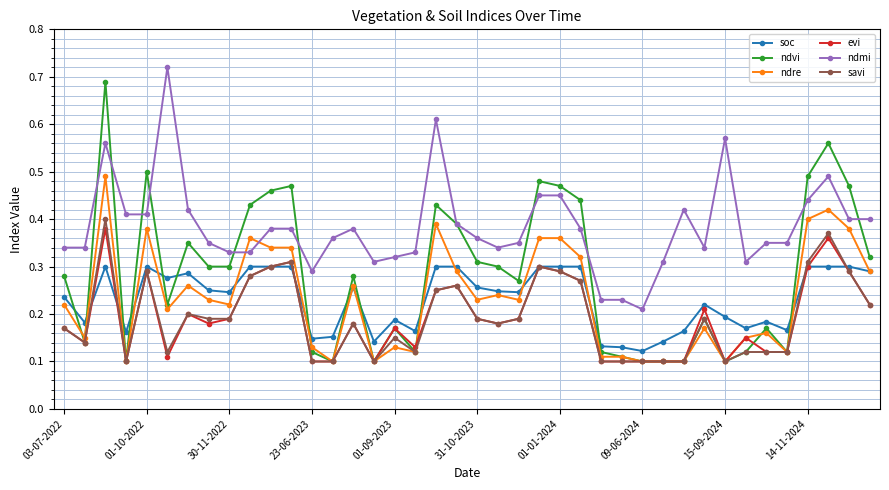

Which series has the widest spread of values?

ndvi